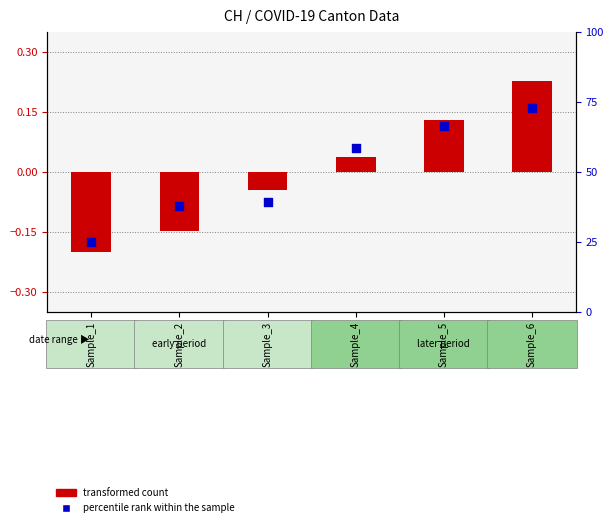

Which series has the largest Y range (max minus min)?

transformed count